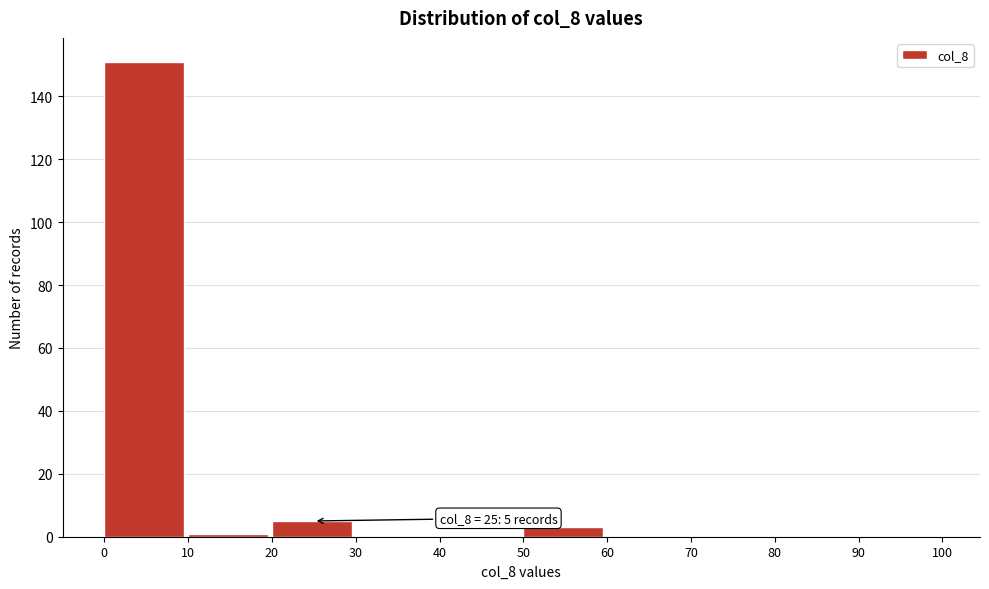

Which range on the x-axis has the tallest bar?

0 to 10